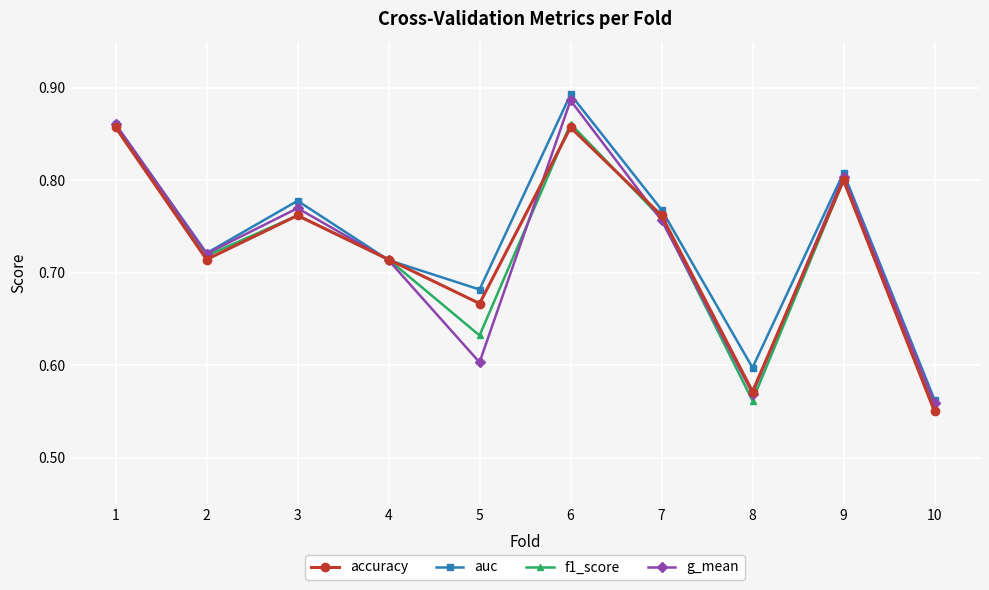

Which label corresponds to the smallest value in the chart?

10